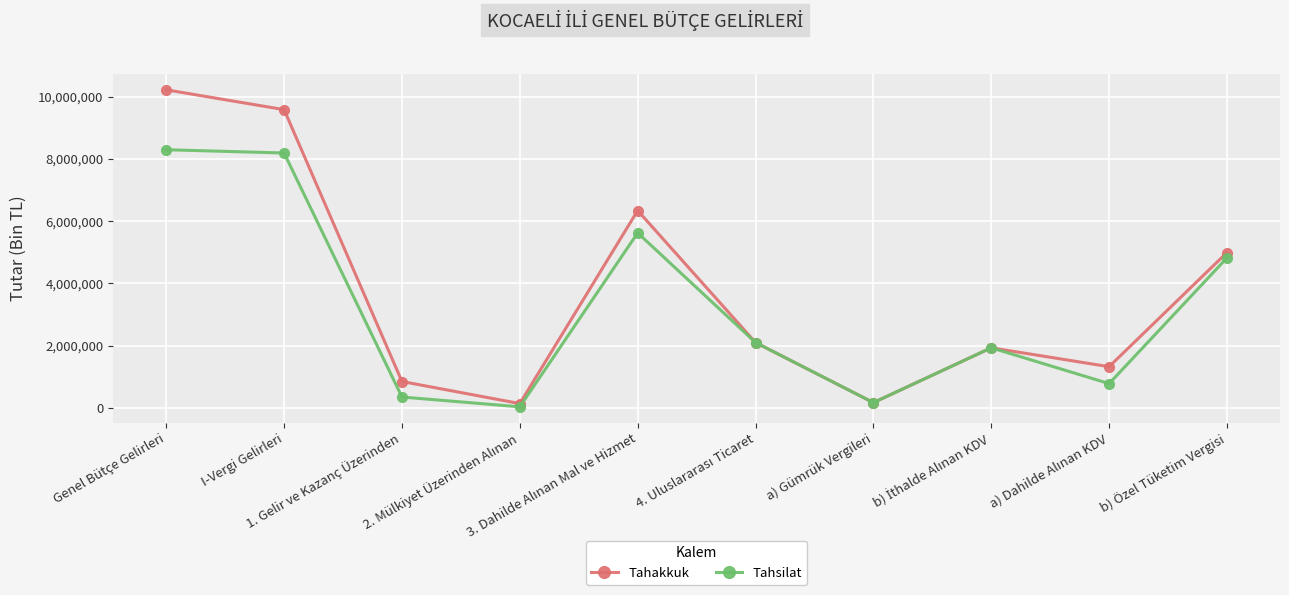

Count the number of data series in this chart.

2